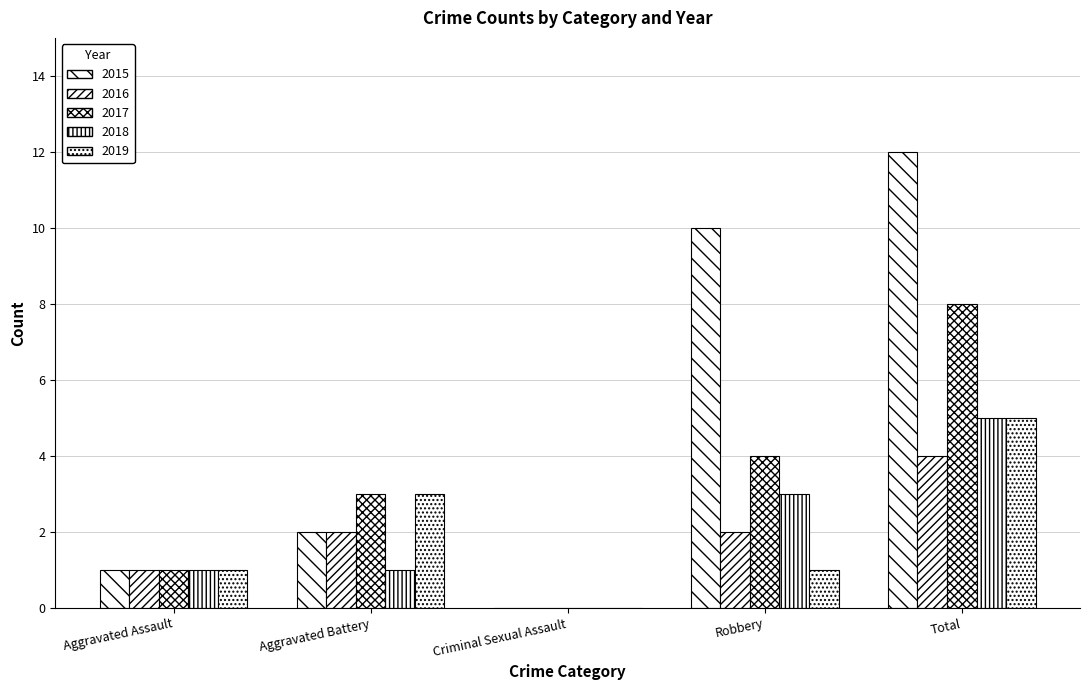

What position from the left is Robbery?

4